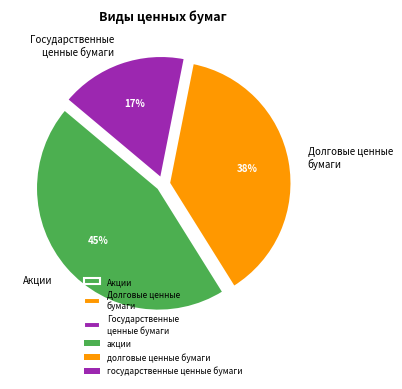

What is the largest slice in the pie chart?

Акции